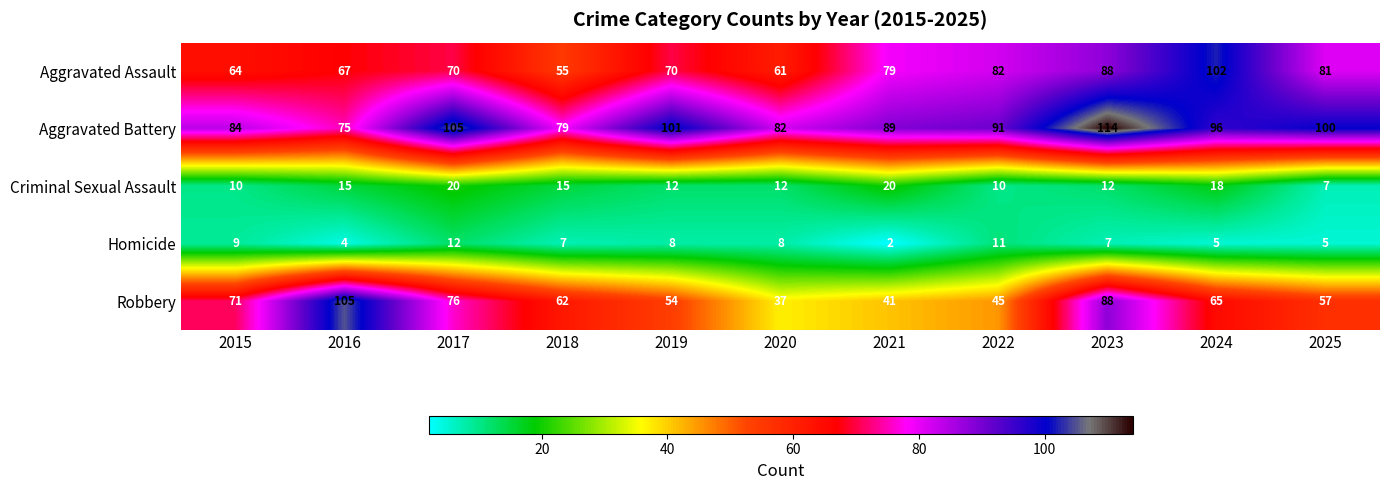

Read the Aggravated Assault value at 2024.

102